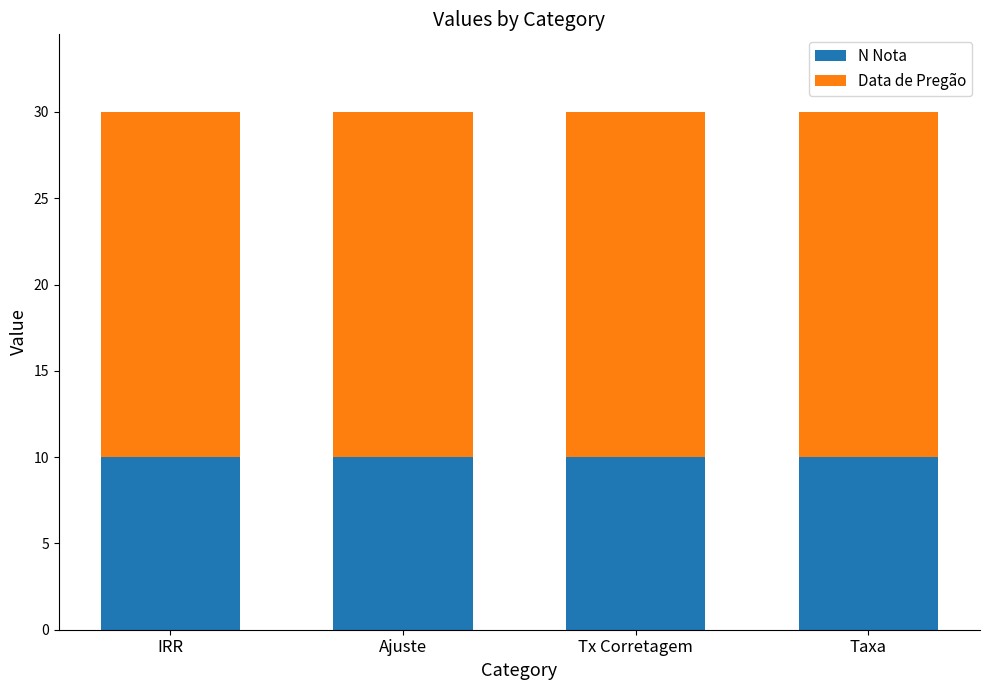

What is the sum of the N Nota values at Ajuste and IRR?

20